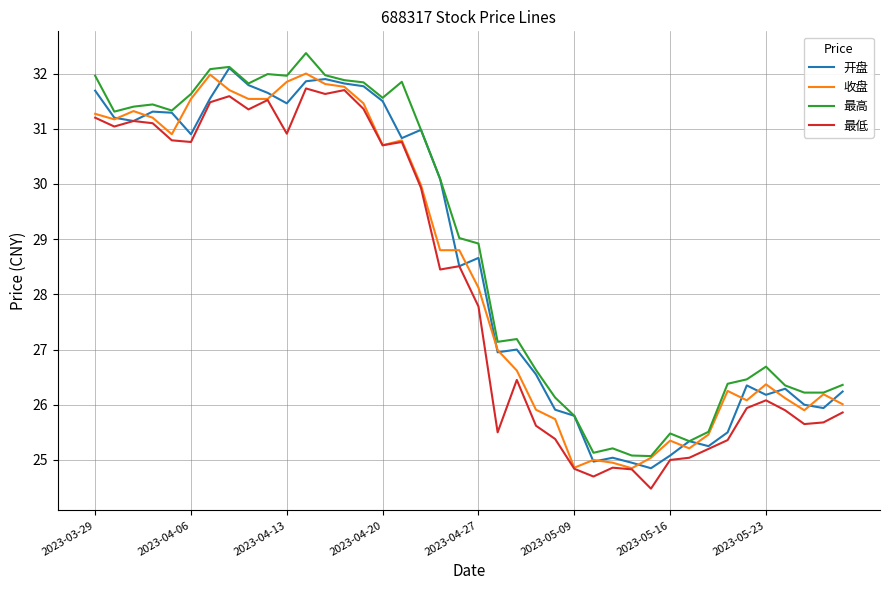

True or false: 最高 and 最低 intersect in this chart.

False